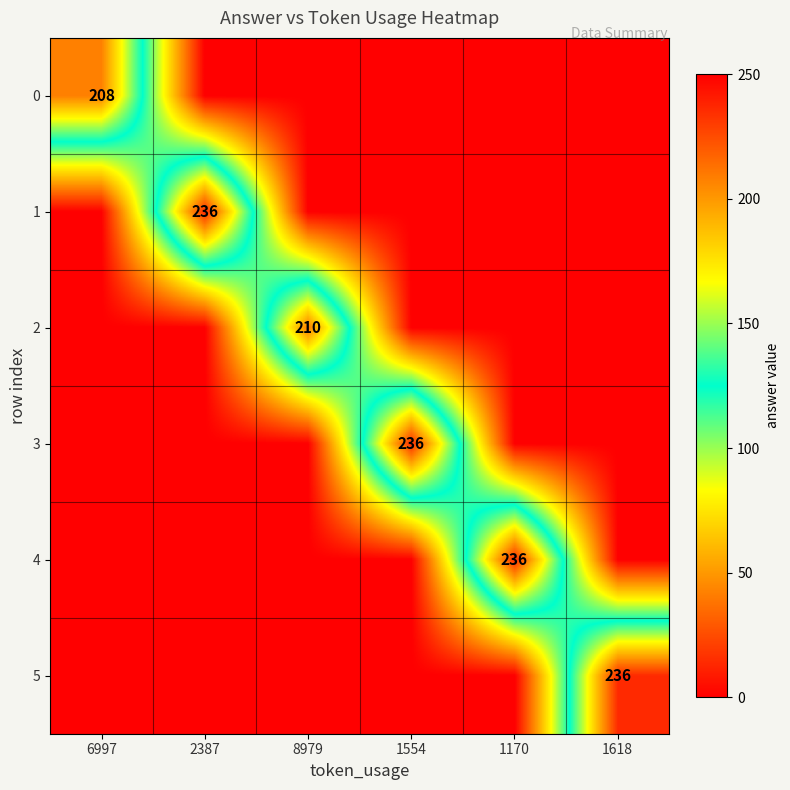

The value of 1 at 2387 is 236. True or false?

True